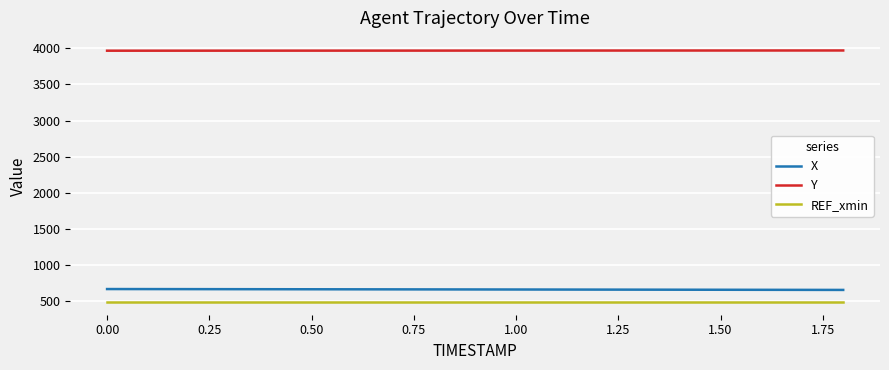

True or false: X and REF_xmin intersect in this chart.

False